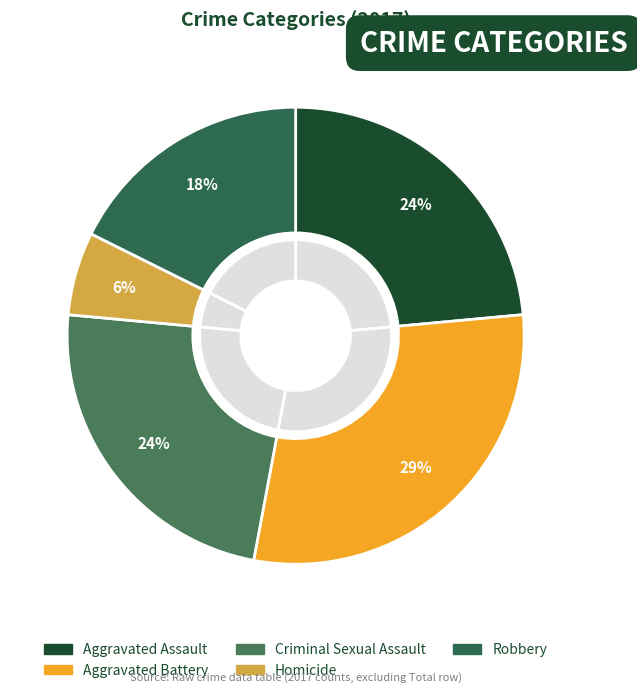

Combined, what portion of the pie is Robbery and Aggravated Battery?

47.1%